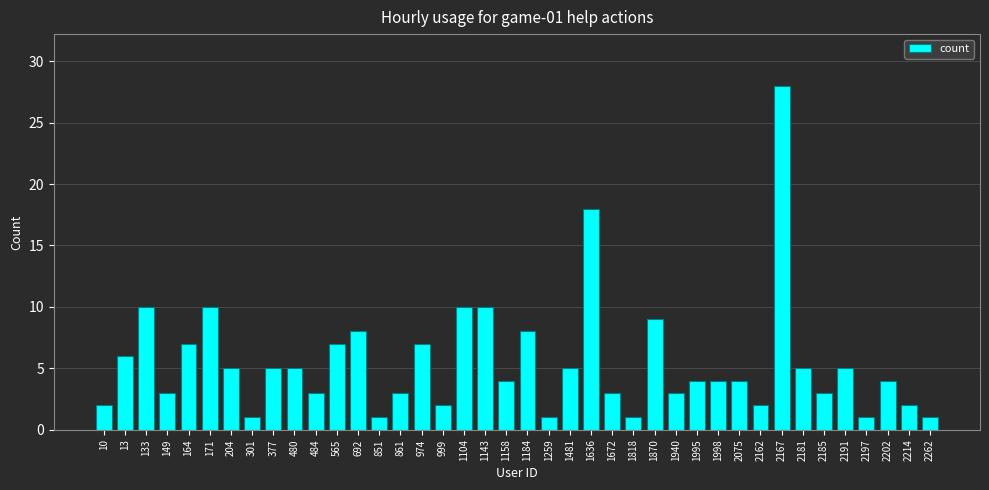

What is the greatest value displayed?

28